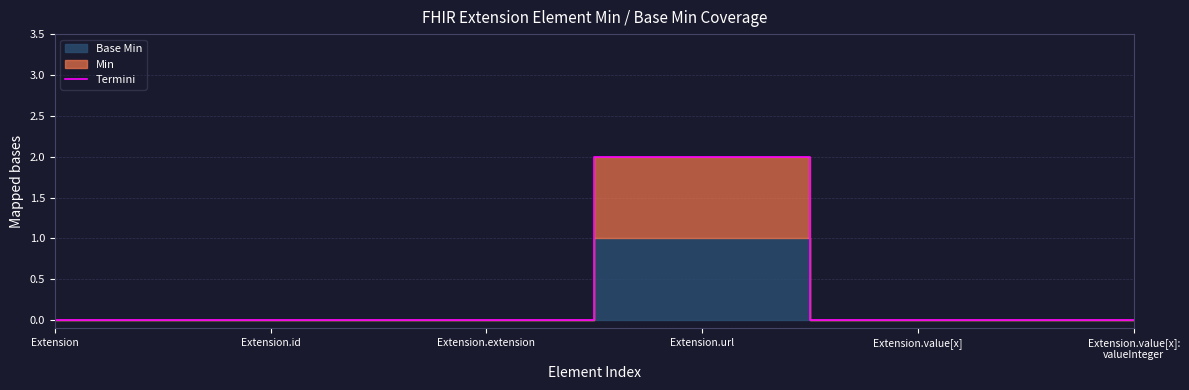

Is it true that Termini equals 3 at Extension.url?

False